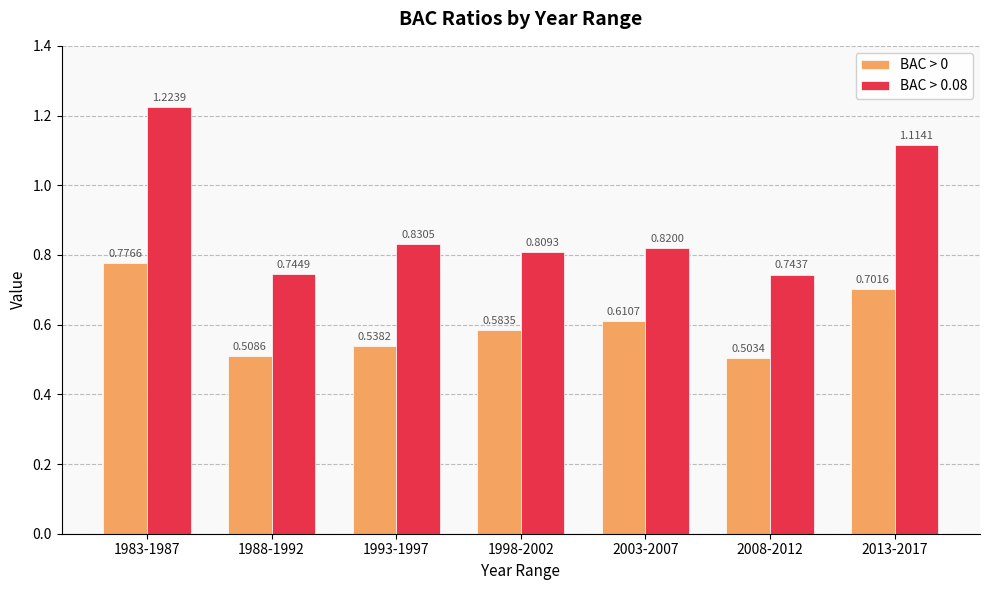

Rank the categories by BAC > 0 value from lowest to highest.

2008-2012, 1988-1992, 1993-1997, 1998-2002, 2003-2007, 2013-2017, 1983-1987